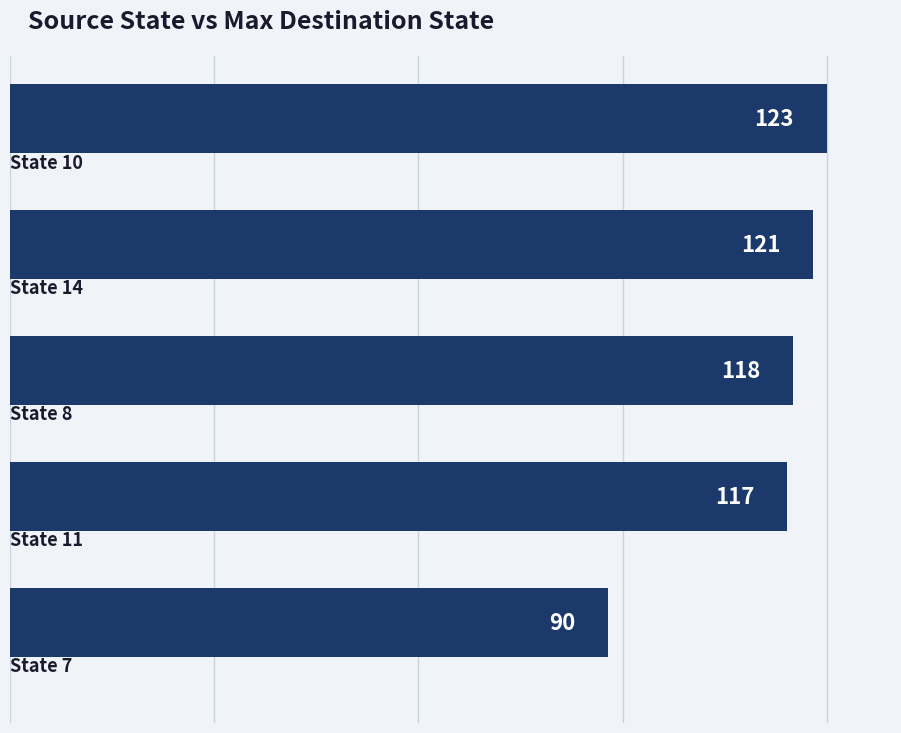

Reading top to bottom, list all the values displayed in this chart.

123	121	118	117	90